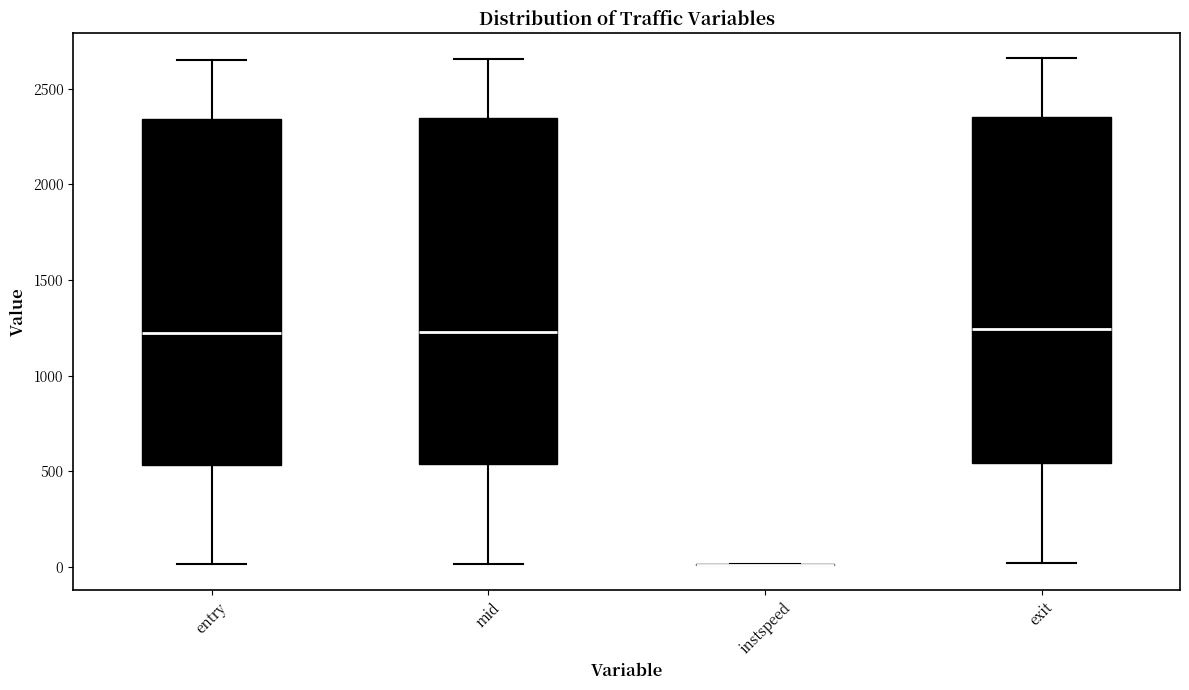

Reading left to right, read every box against the y-axis: the position of its median line, the range the box covers, and the ends of its whiskers. The values are not printed on the chart, so give them approximately, as read against the axis.

entry: median 1200, box 550 to 2350, whiskers 0 to 2650
mid: median 1250, box 550 to 2350, whiskers 0 to 2650
instspeed: box collapsed to a line at 0, whiskers 0 to 0
exit: median 1250, box 550 to 2350, whiskers 0 to 2650